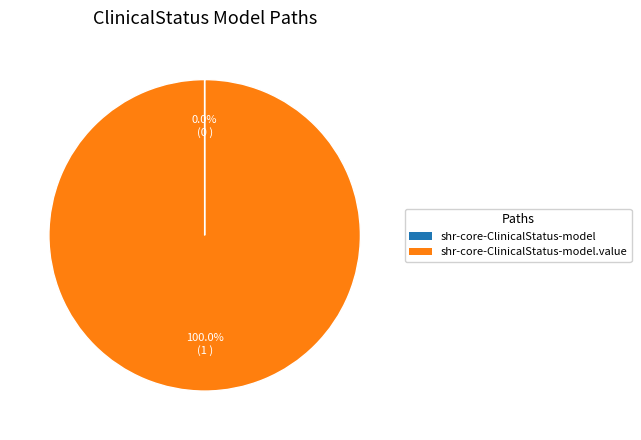

Is there any slice that represents more than half of the pie?

Yes